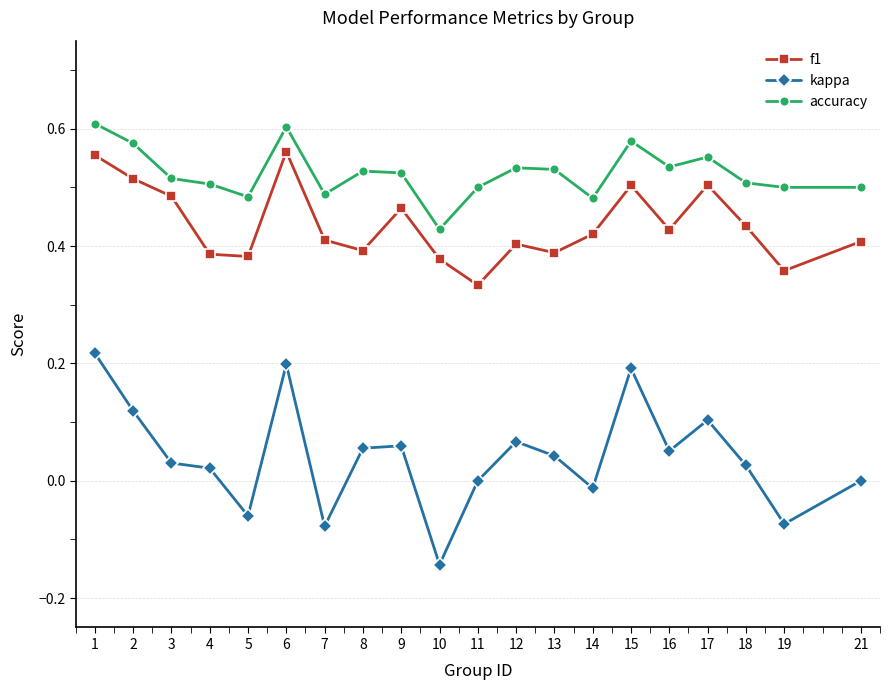

Is this an area chart (filled region under the line)?

No